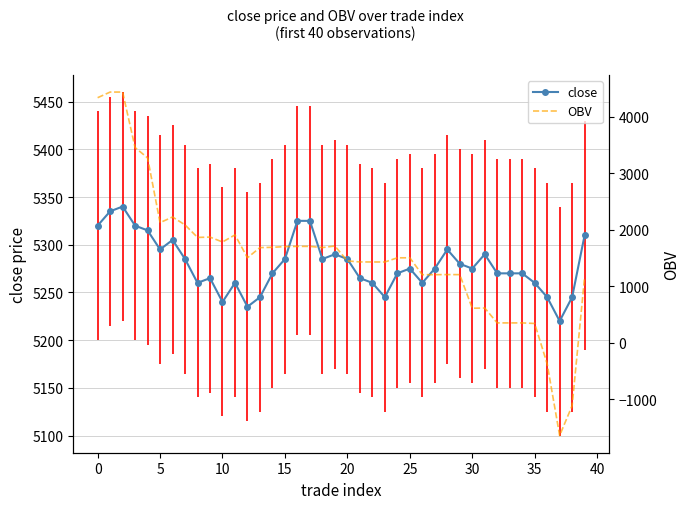

In OBV, how many points are lower than both neighbors (excluding endpoints)?

9